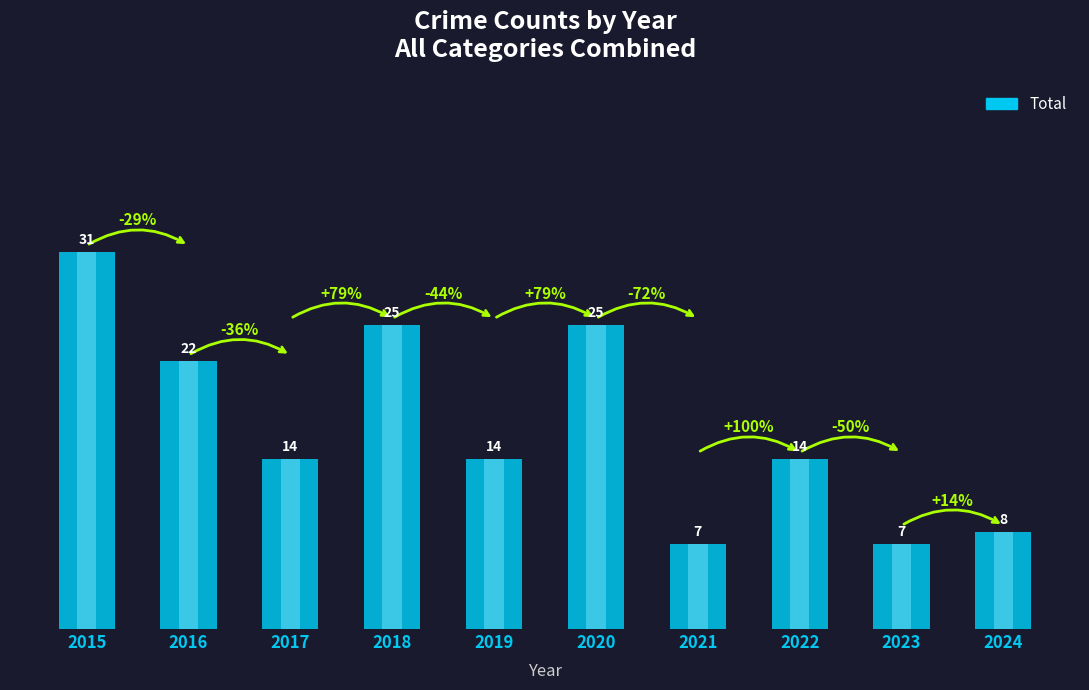

Read the value at 2022, to the nearest 10.

10